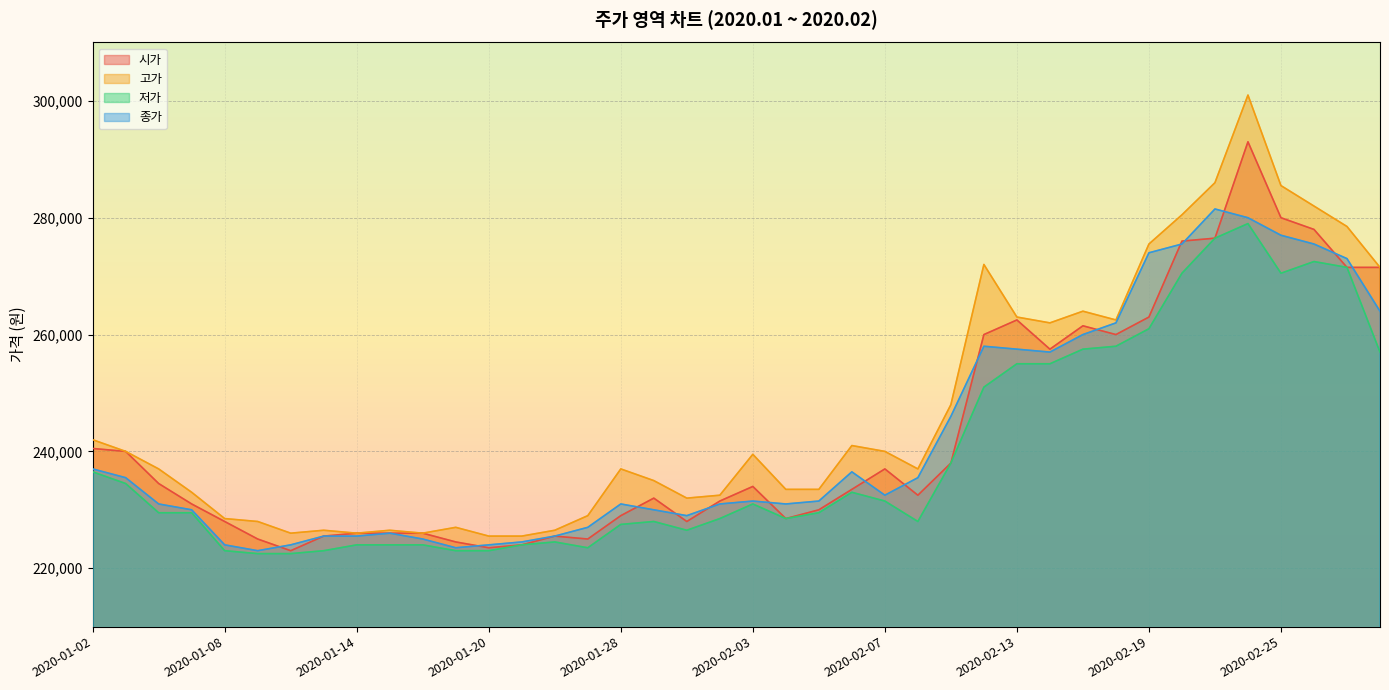

The value of 저가 at 2020-01-20 is 314939. True or false?

False